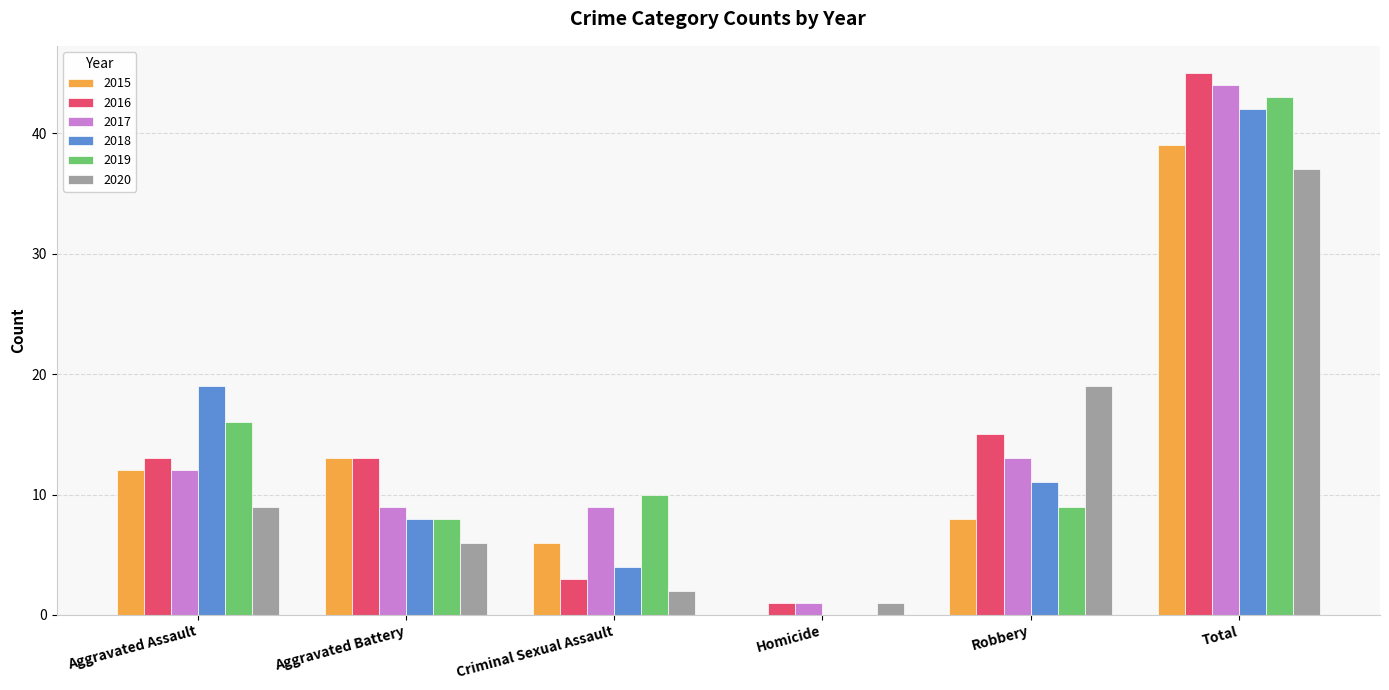

What is the difference between the 2018 values at Robbery and Total?

31